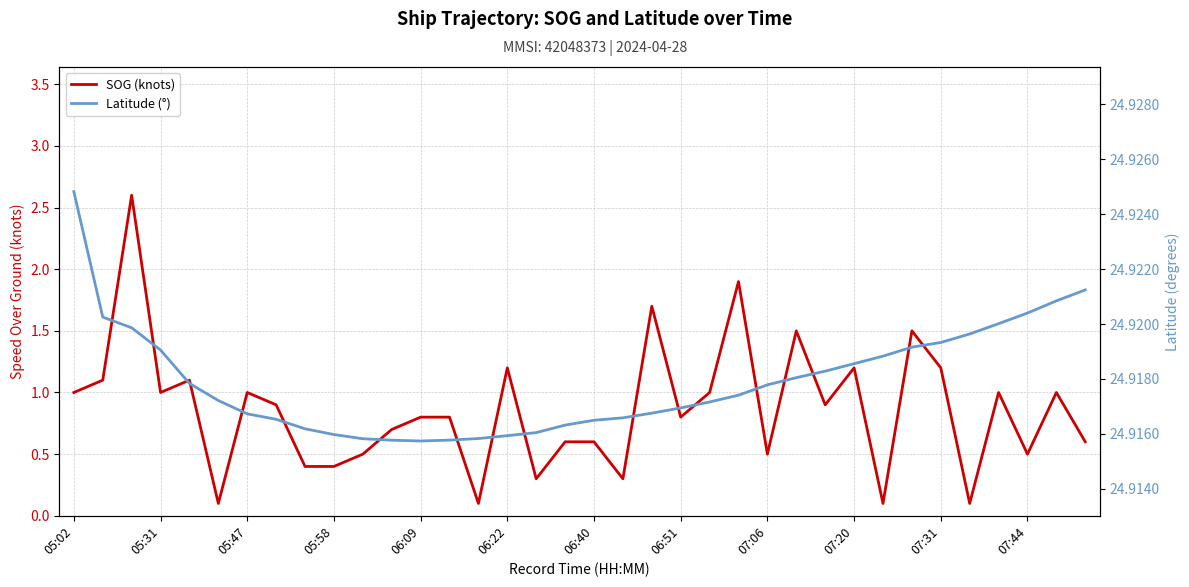

True or false: Latitude (°) has a value of 16.9 at 23.

False